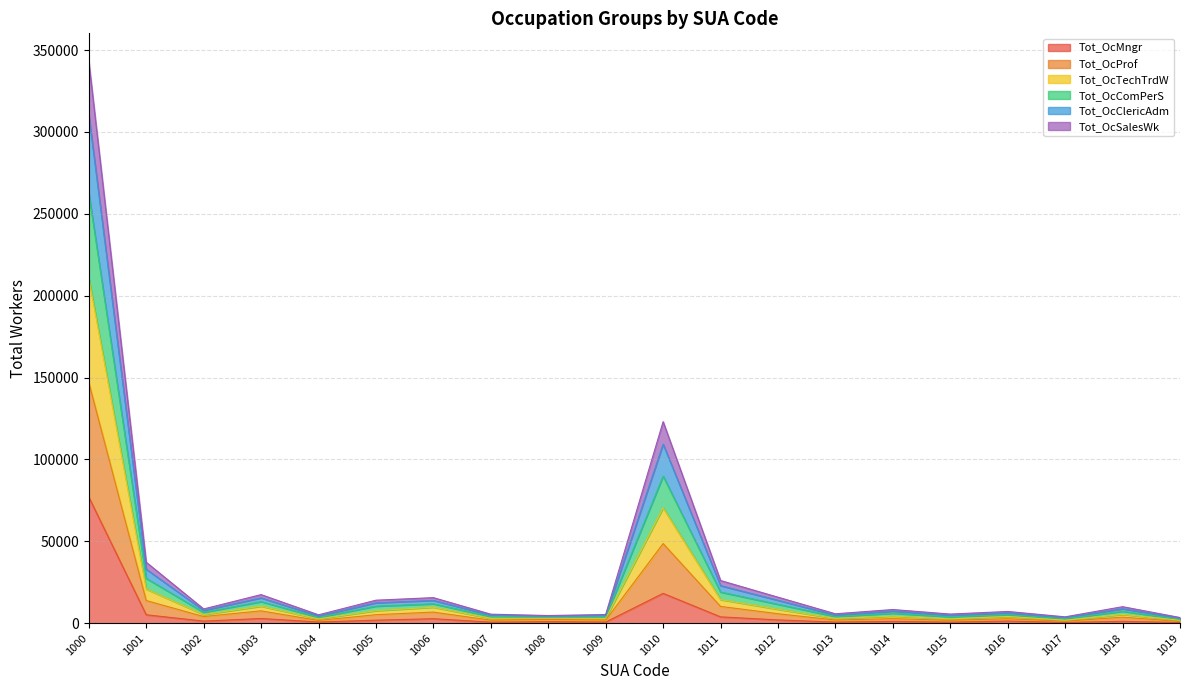

How many interior local valleys does the Tot_OcClericAdm series have?

7